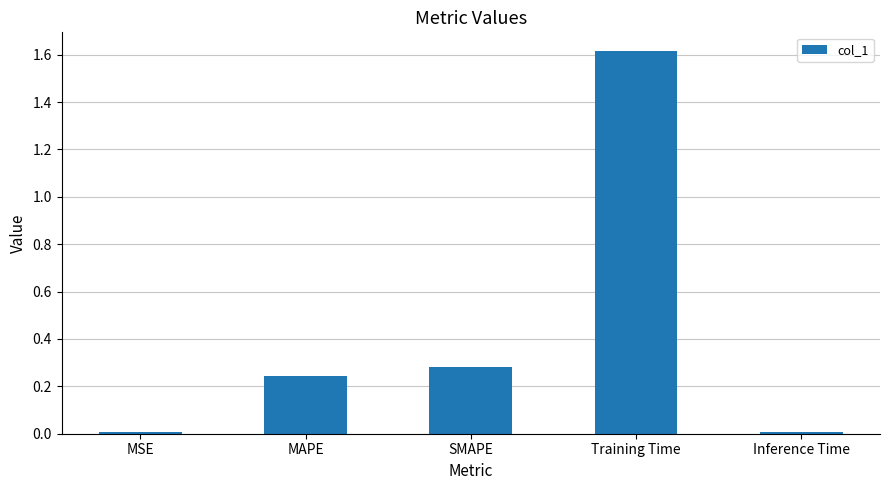

True or false: the data shows 0.0 at Inference Time.

True